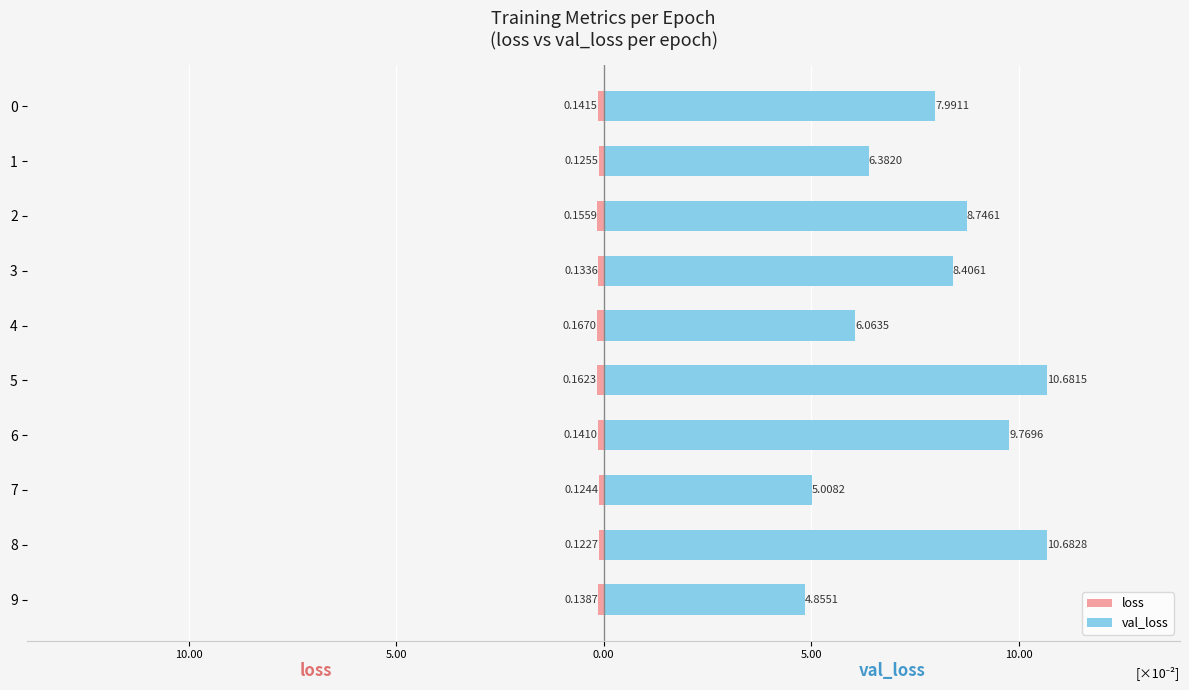

What are all the series names shown in the legend?

loss, val_loss